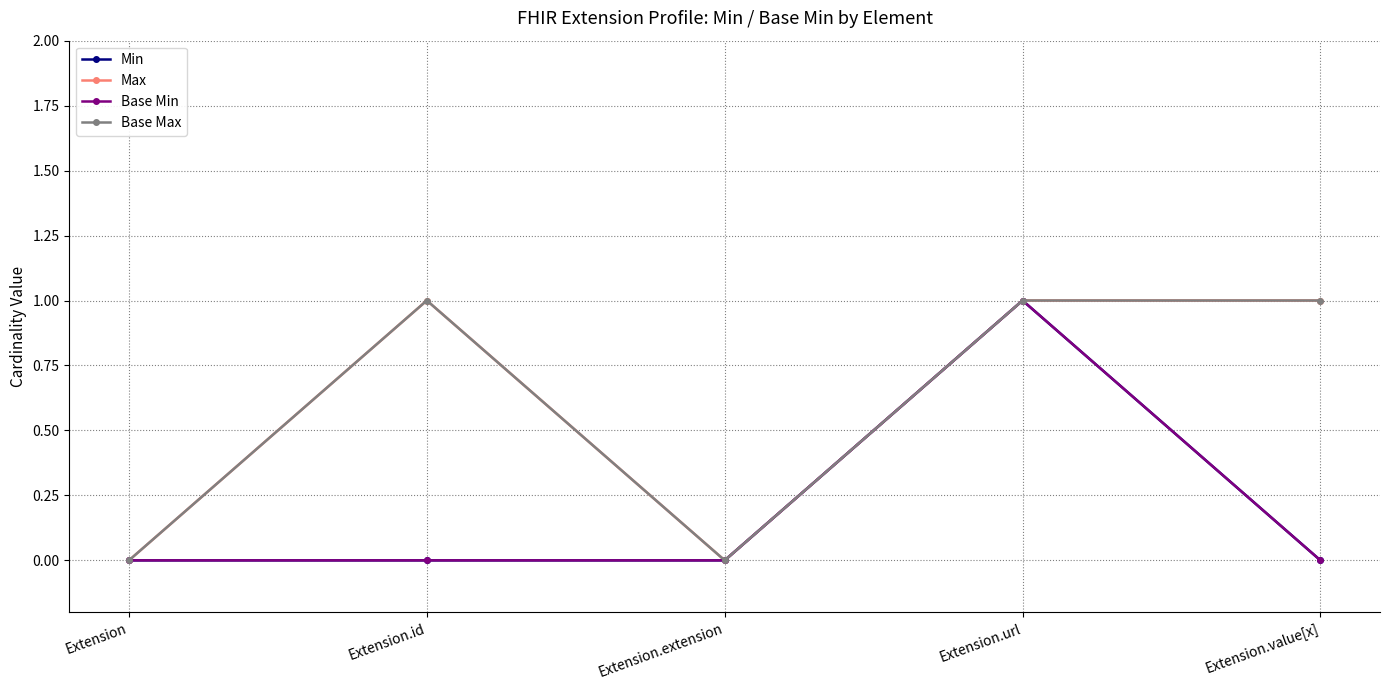

Is this an area chart (filled region under the line)?

No